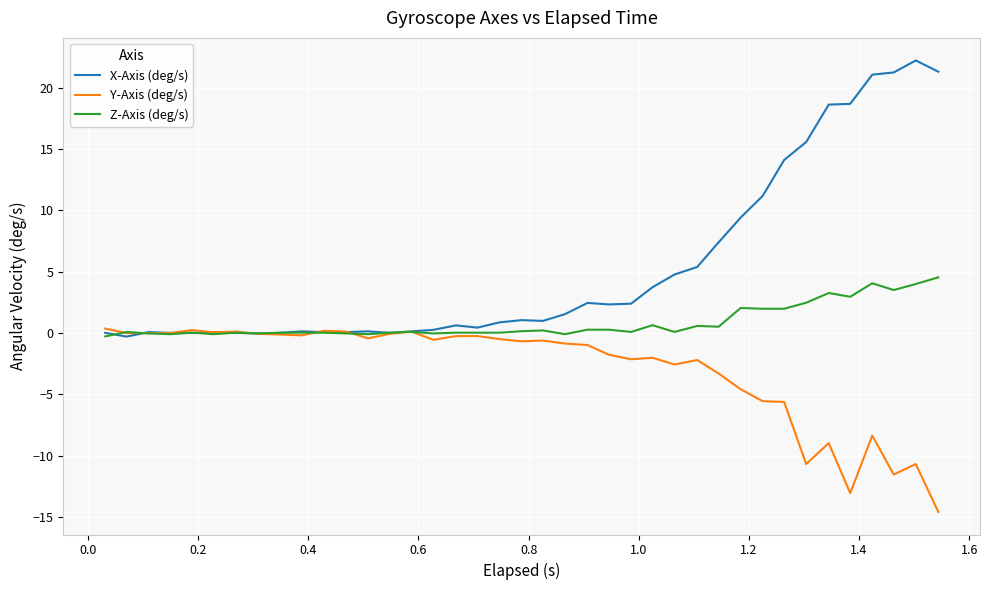

Which series has the largest total across all categories?

X-Axis (deg/s)